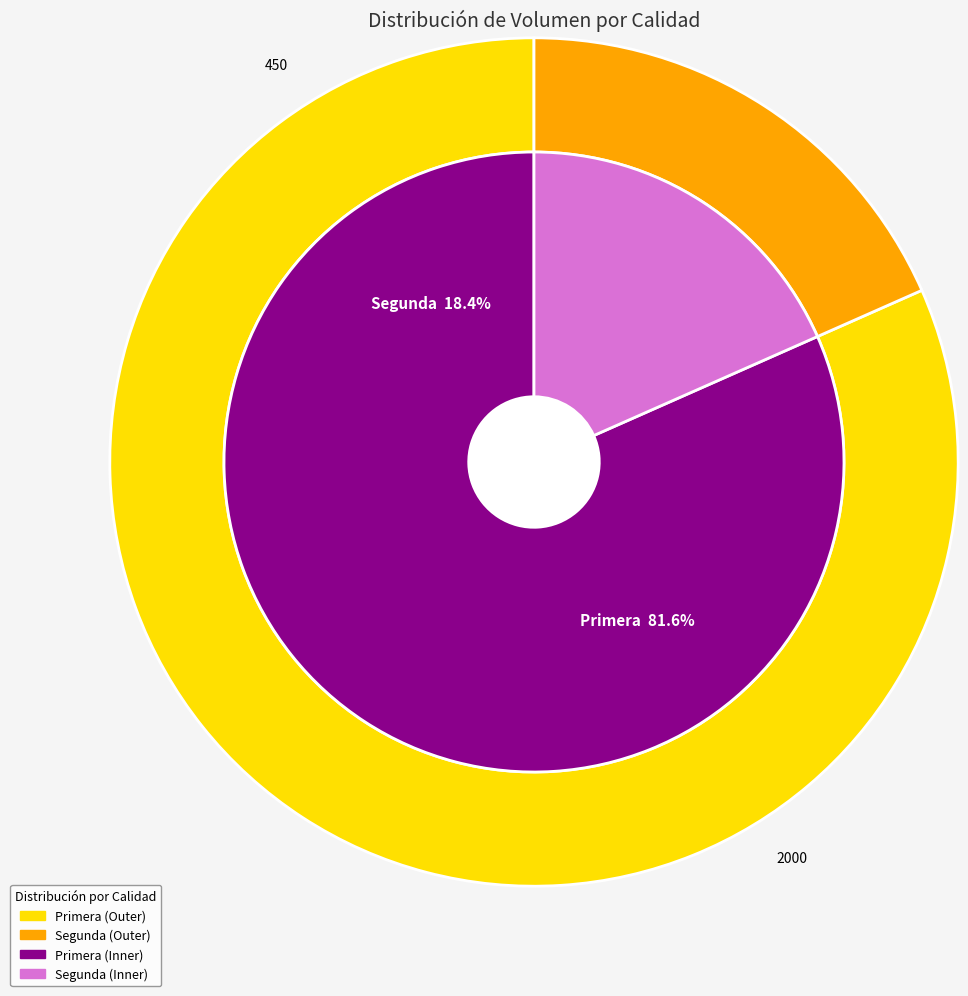

Which slice is the smallest?

Segunda